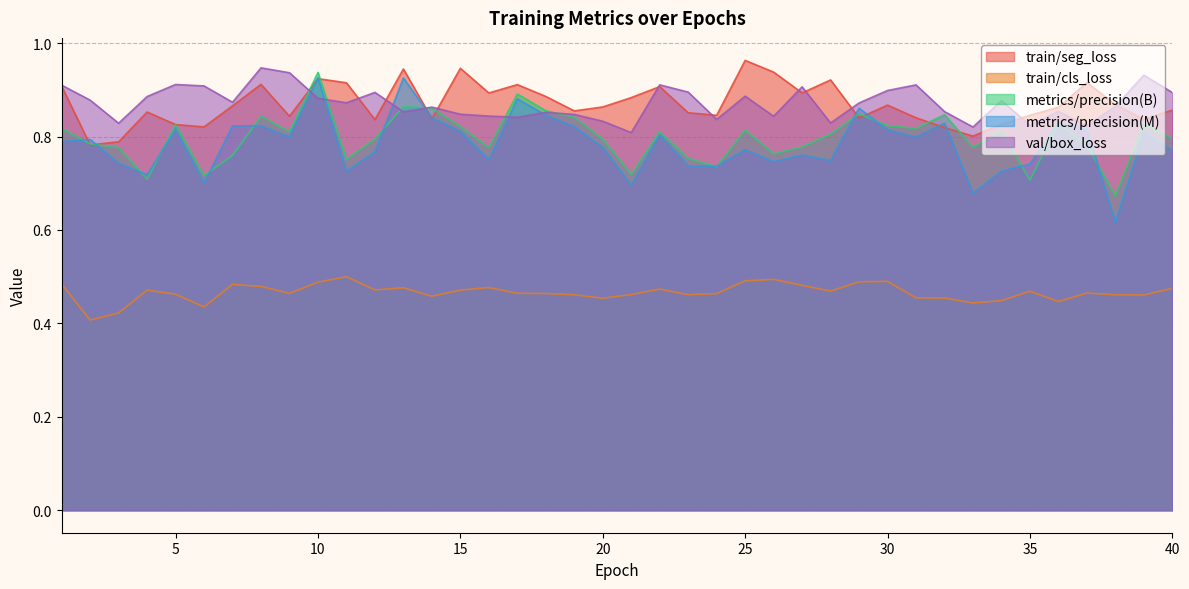

Count the train/cls_loss values in the range 0 to 1.

40